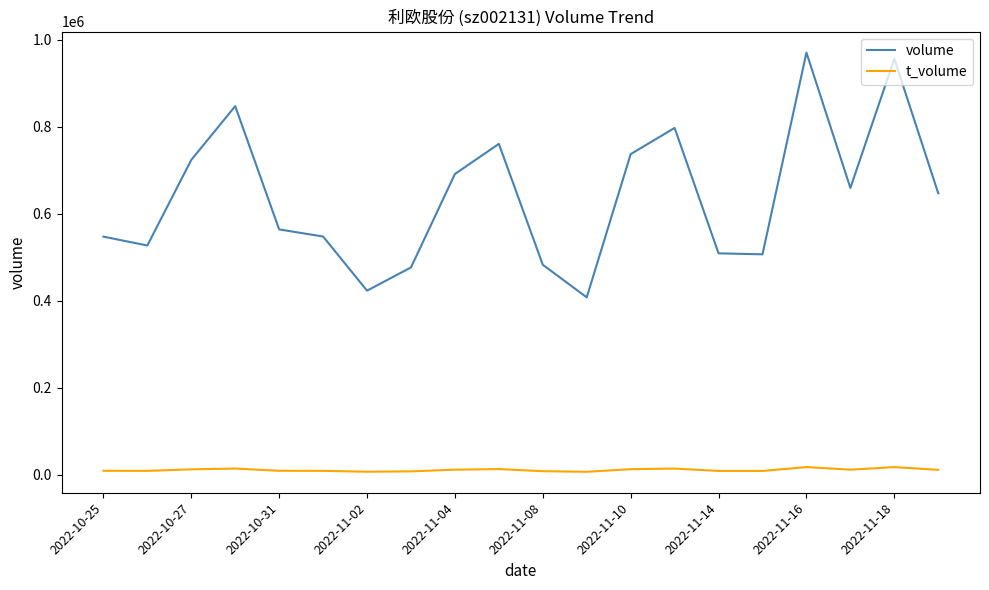

At how many categories does at least one series exceed 553191?

11